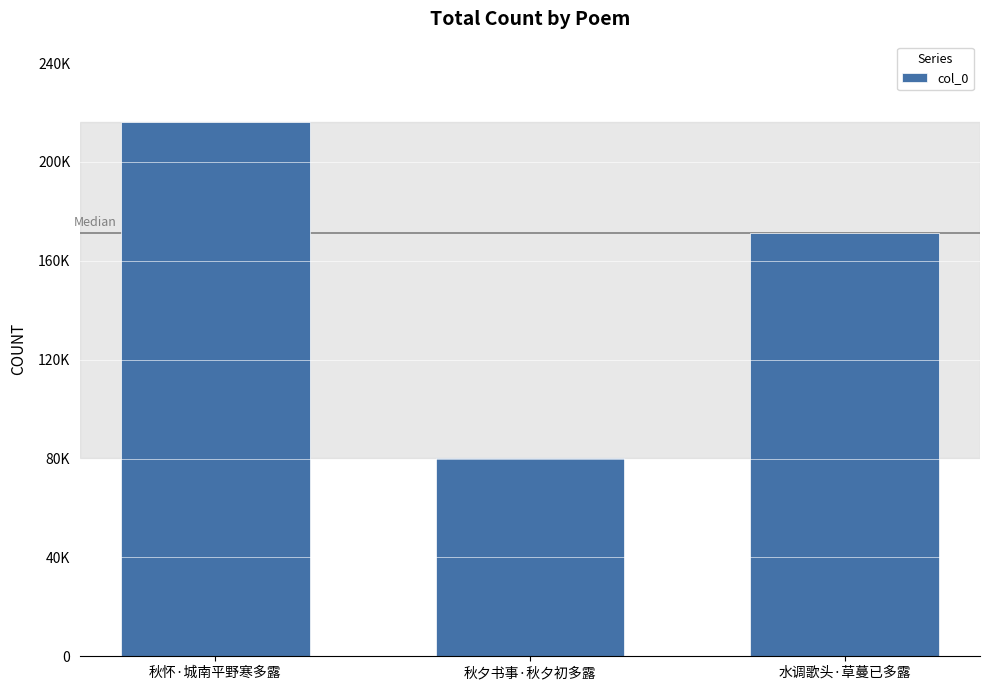

What is the label of the 2nd bar from the left?

秋夕书事·秋夕初多露